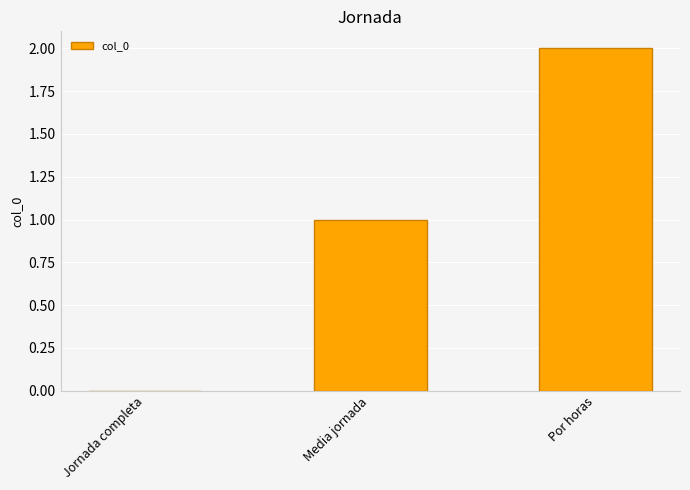

The chart shows a value of 2 at Media jornada. True or false?

False